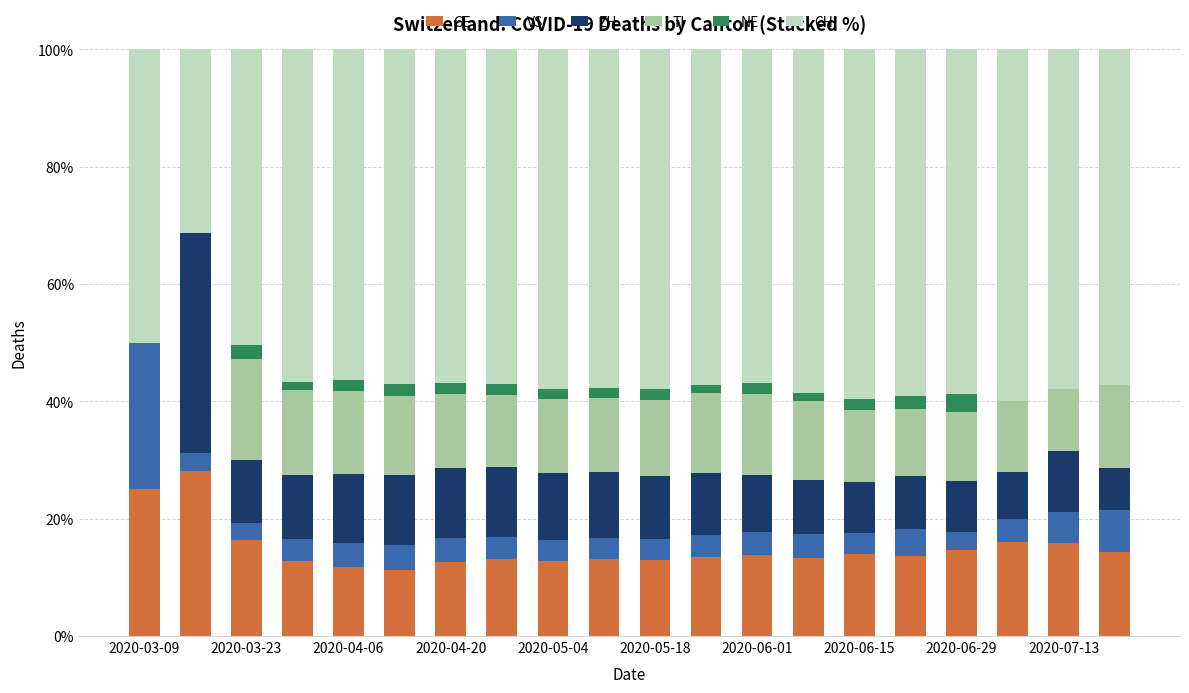

What is the highest value of the GE series?

28.1